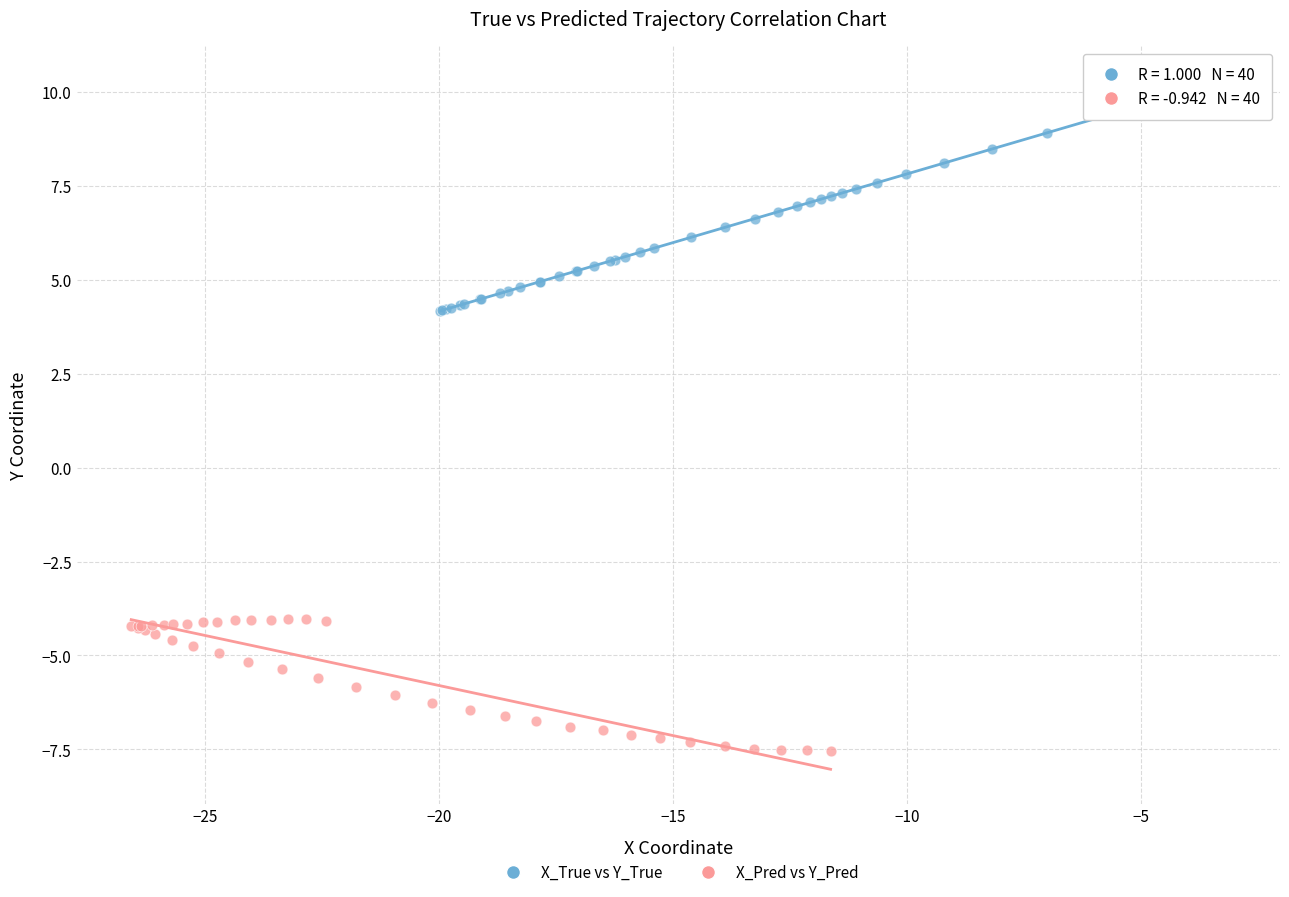

Which series reaches the minimum Y coordinate?

X_Pred vs Y_Pred